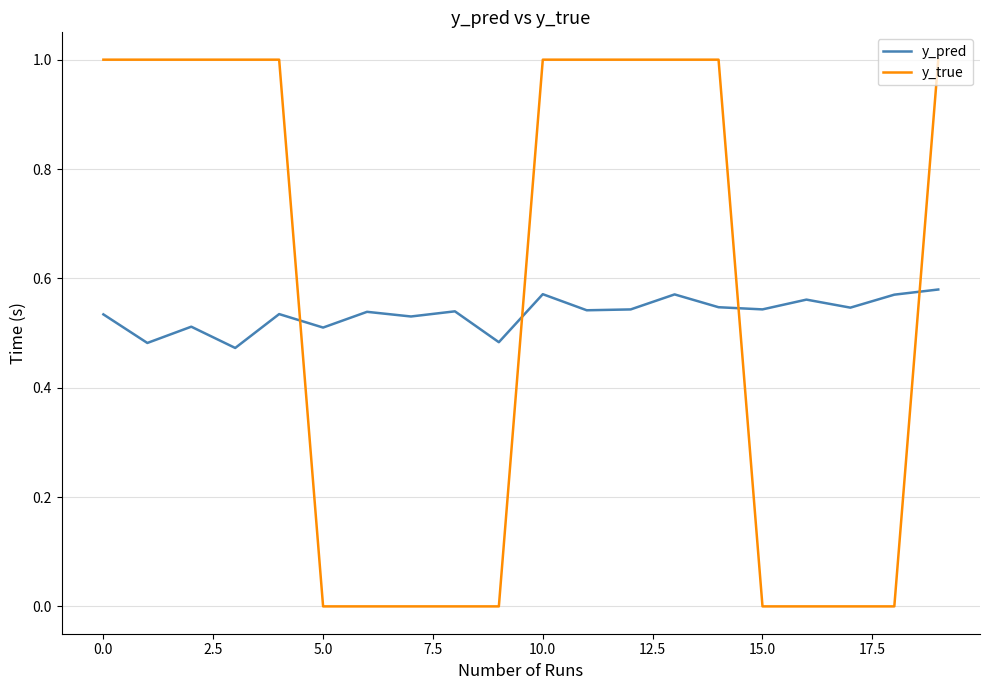

What is the difference between the maximum and minimum values in the y_true series?

1.0